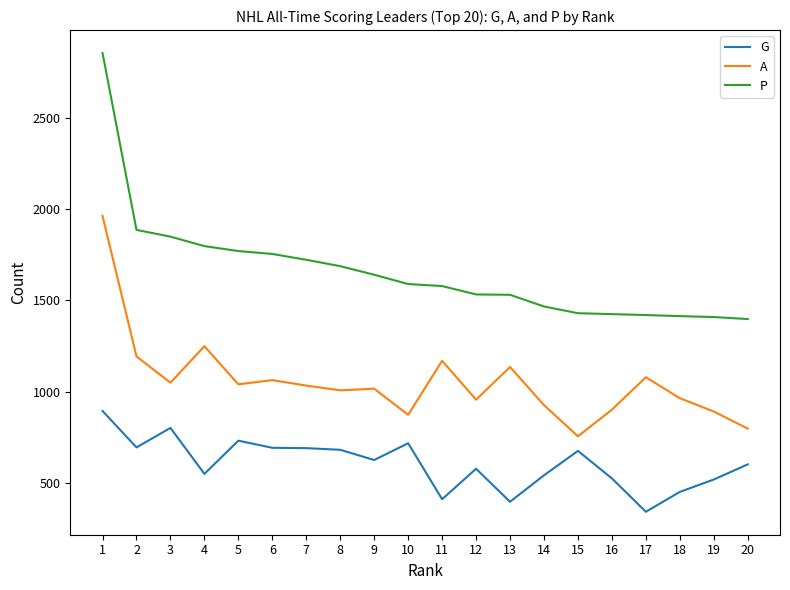

True or false: G and P intersect in this chart.

False